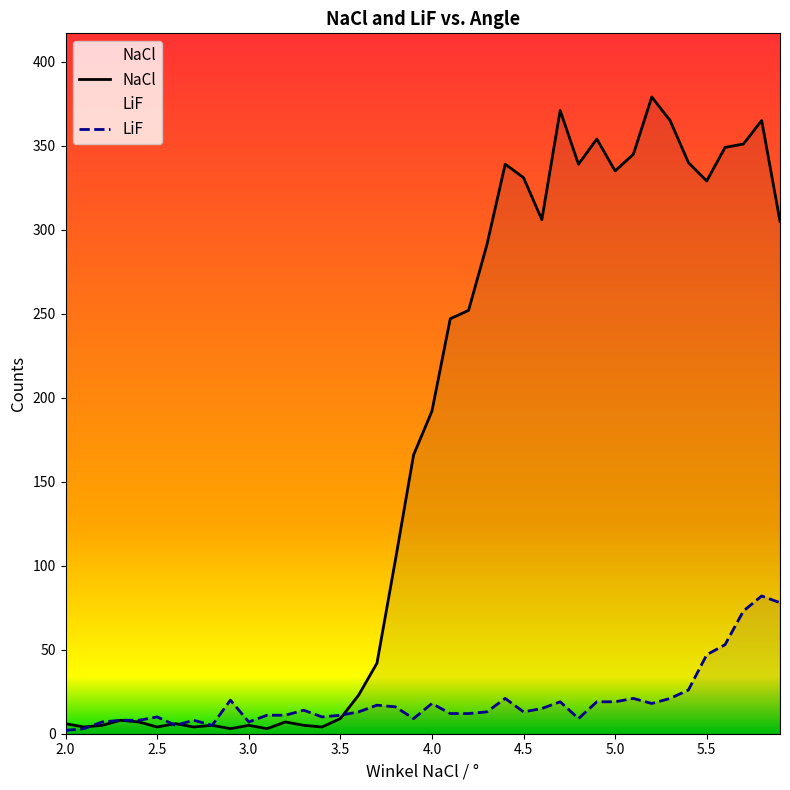

True or false: NaCl and LiF cross at least once.

True